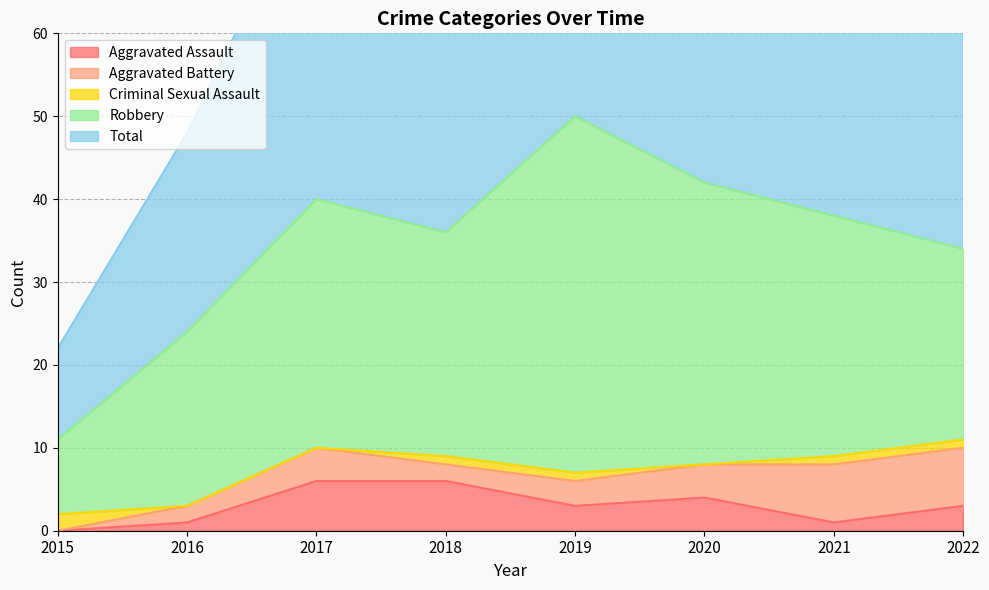

At which label does Criminal Sexual Assault first exceed 1?

2015